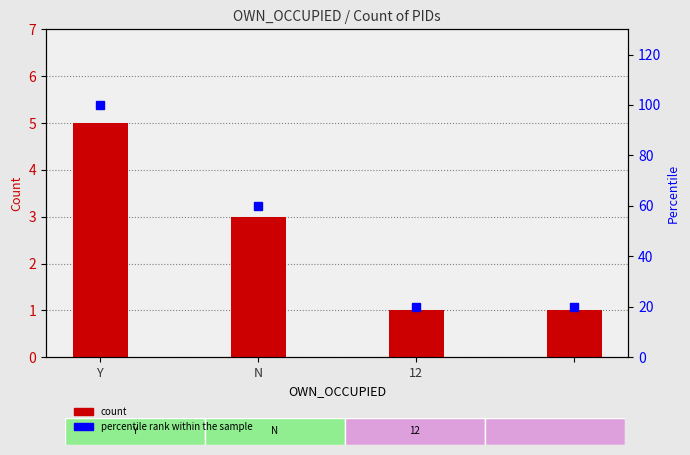

The value of percentile rank within the sample at 12 is 12. True or false?

False